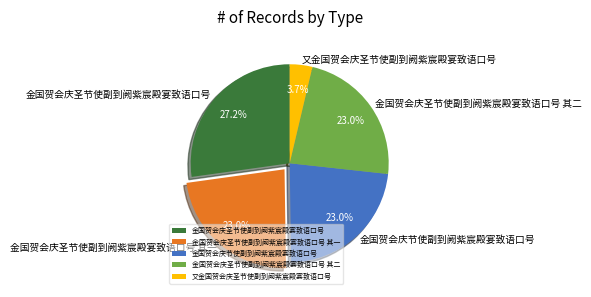

To the nearest percent, what portion does 又金国贺会庆圣节使副到阙紫宸殿宴致语口号 represent?

4%